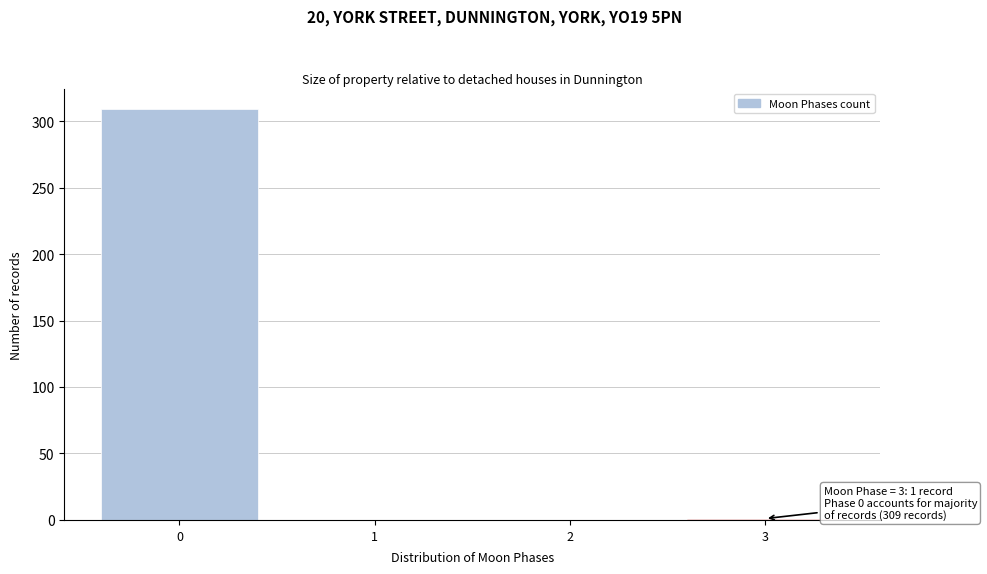

What is the change in value from 0 to 2?

-309